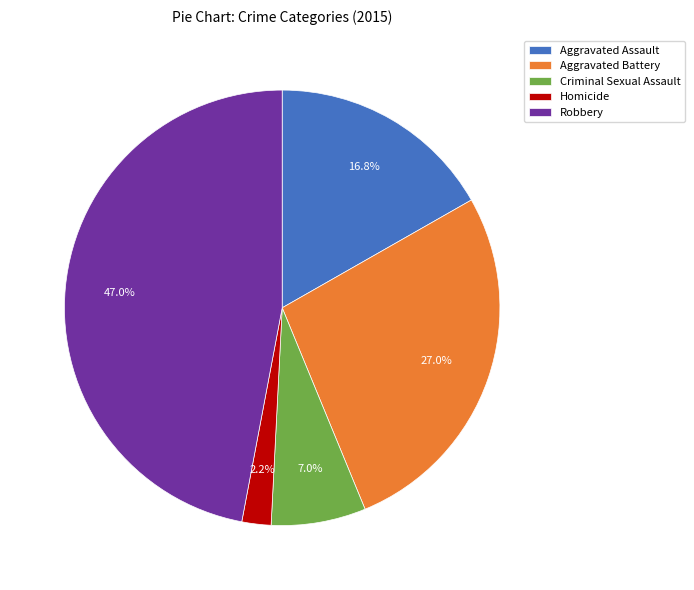

To the nearest percent, what portion does Homicide represent?

2%